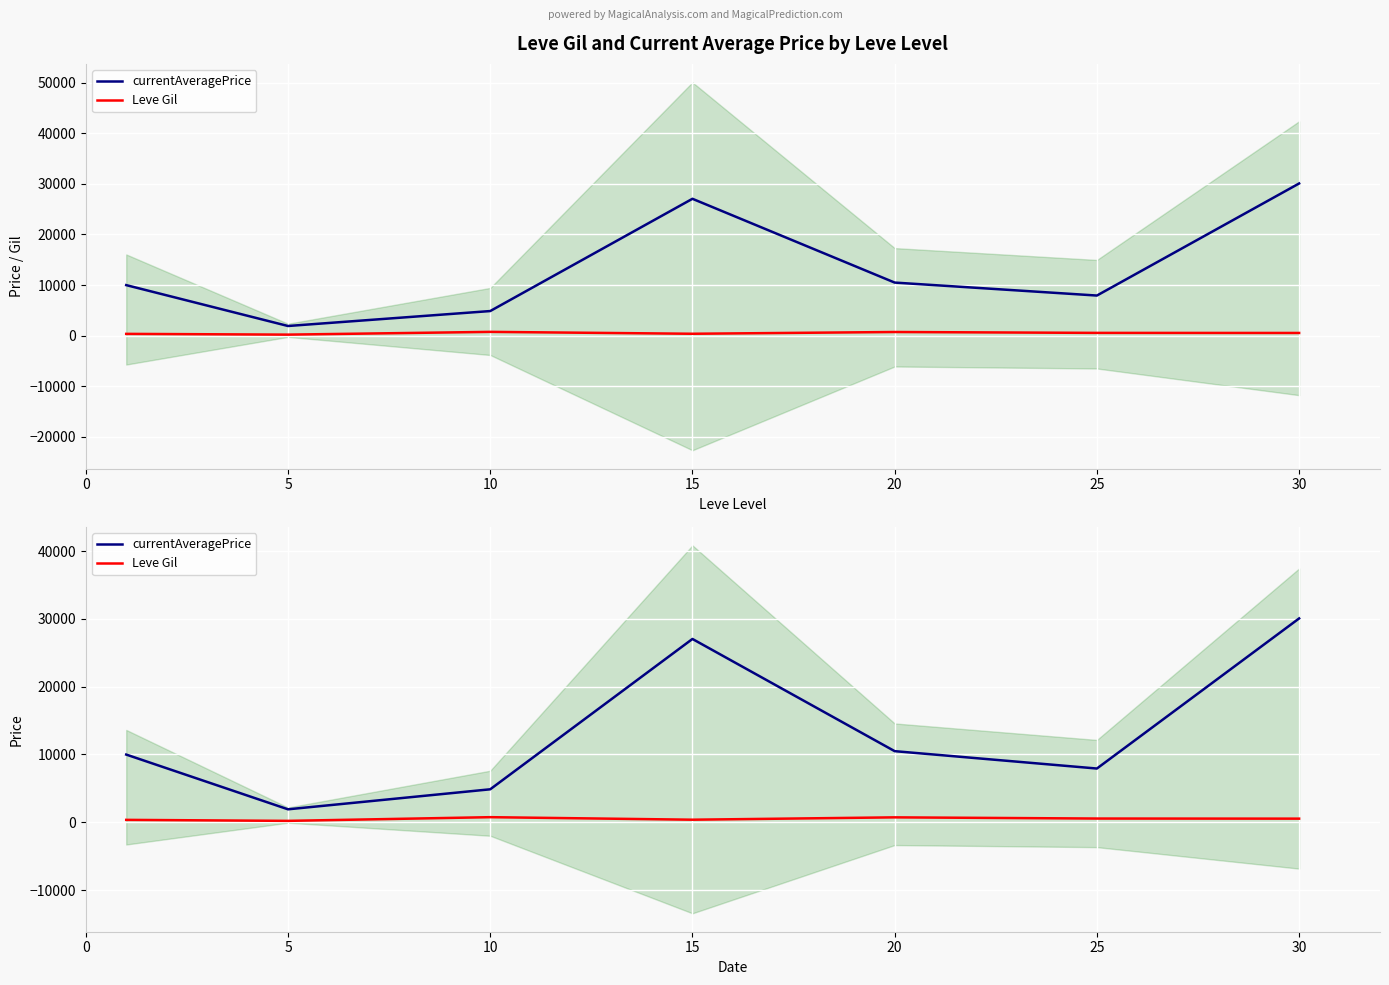

What is the sum of the Leve Gil values at 5 and 0?

551.5